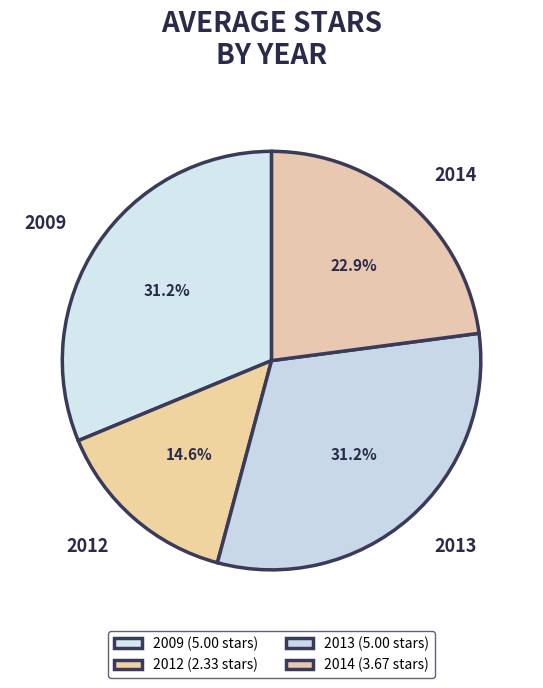

Which has a higher value, 2014 or 2012?

2014